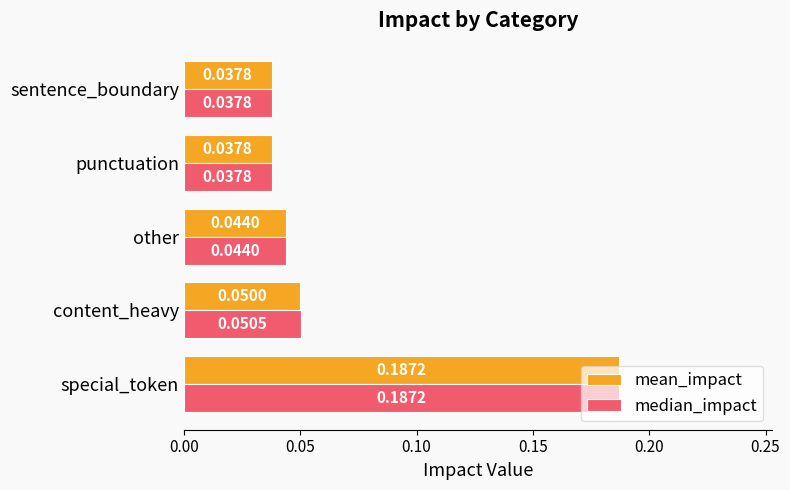

Which label corresponds to the largest value in the chart?

special_token